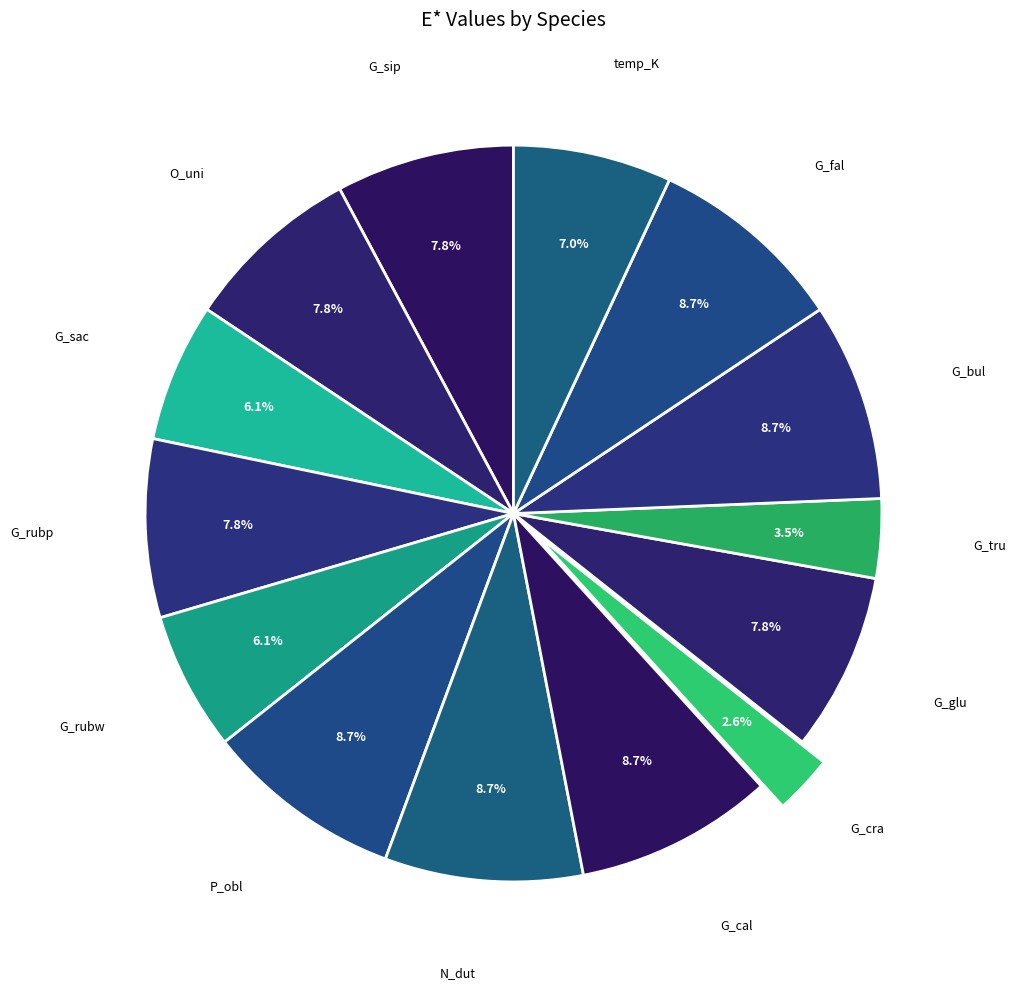

How many slices are in this pie chart?

14